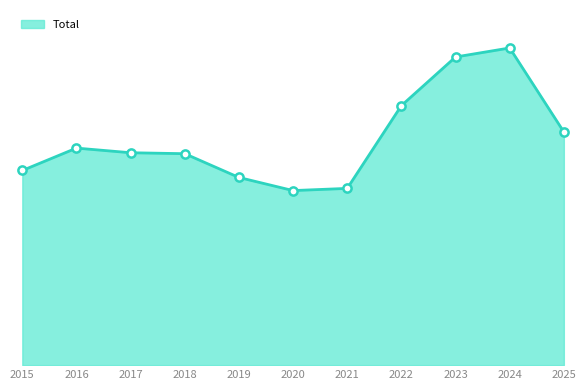

Approximately how many times larger is the value at 2021 compared to 2024?

0.6